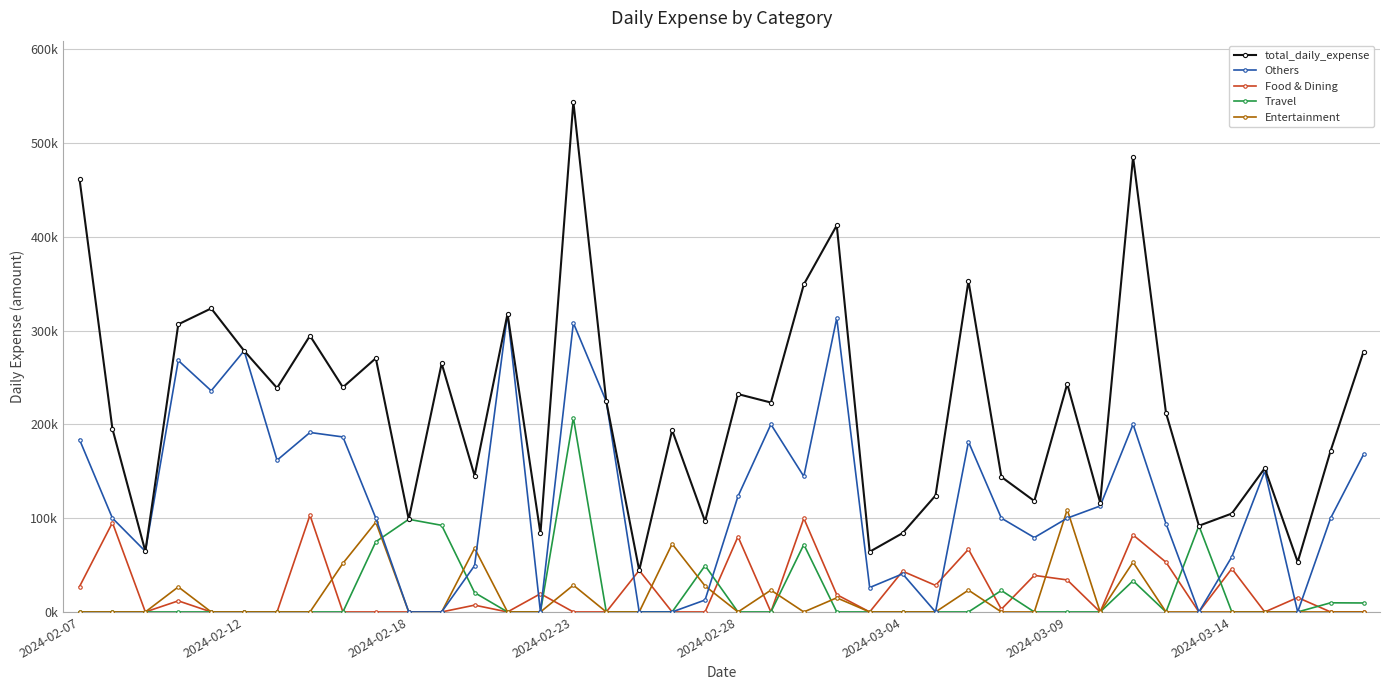

What are all the series names shown in the legend?

total_daily_expense, Others, Food & Dining, Travel, Entertainment